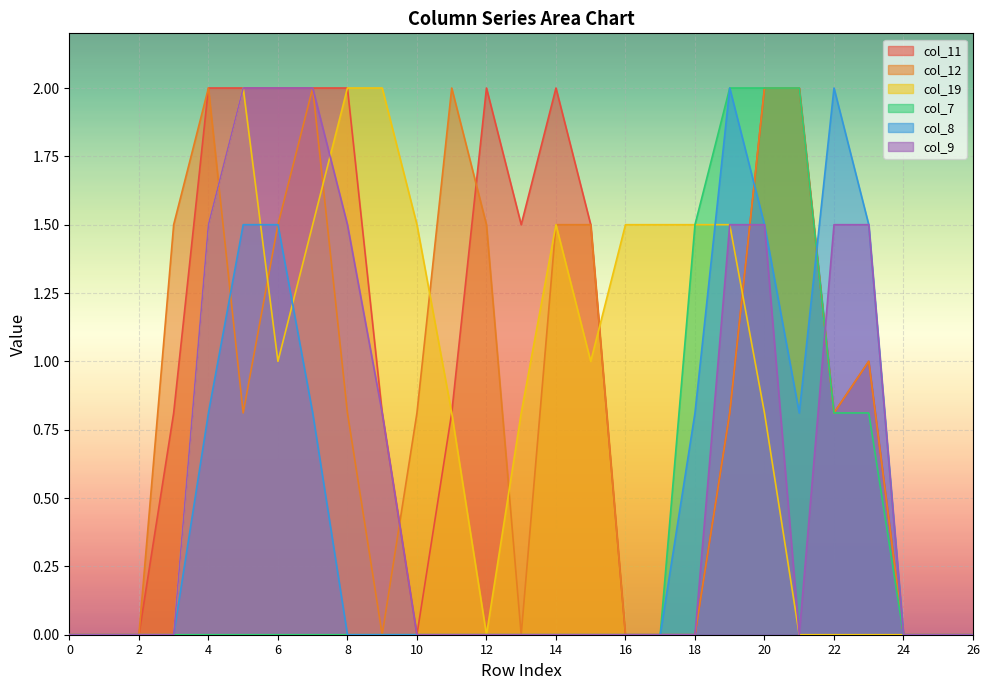

True or false: col_8 has a value of 0.0 at 15.

True